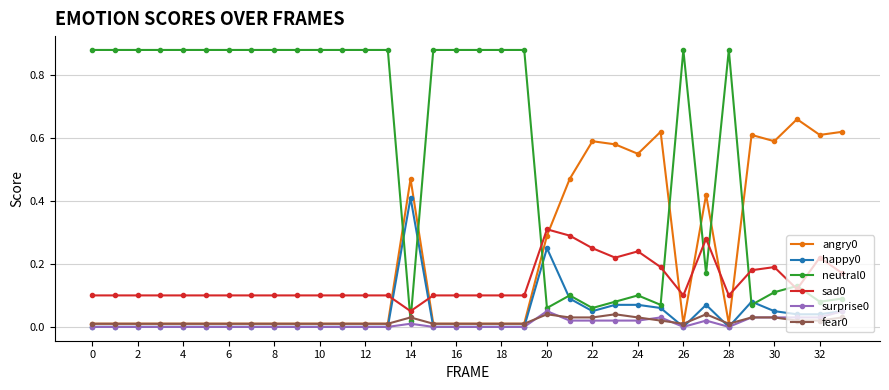

True or false: fear0 and sad0 cross at least once.

False